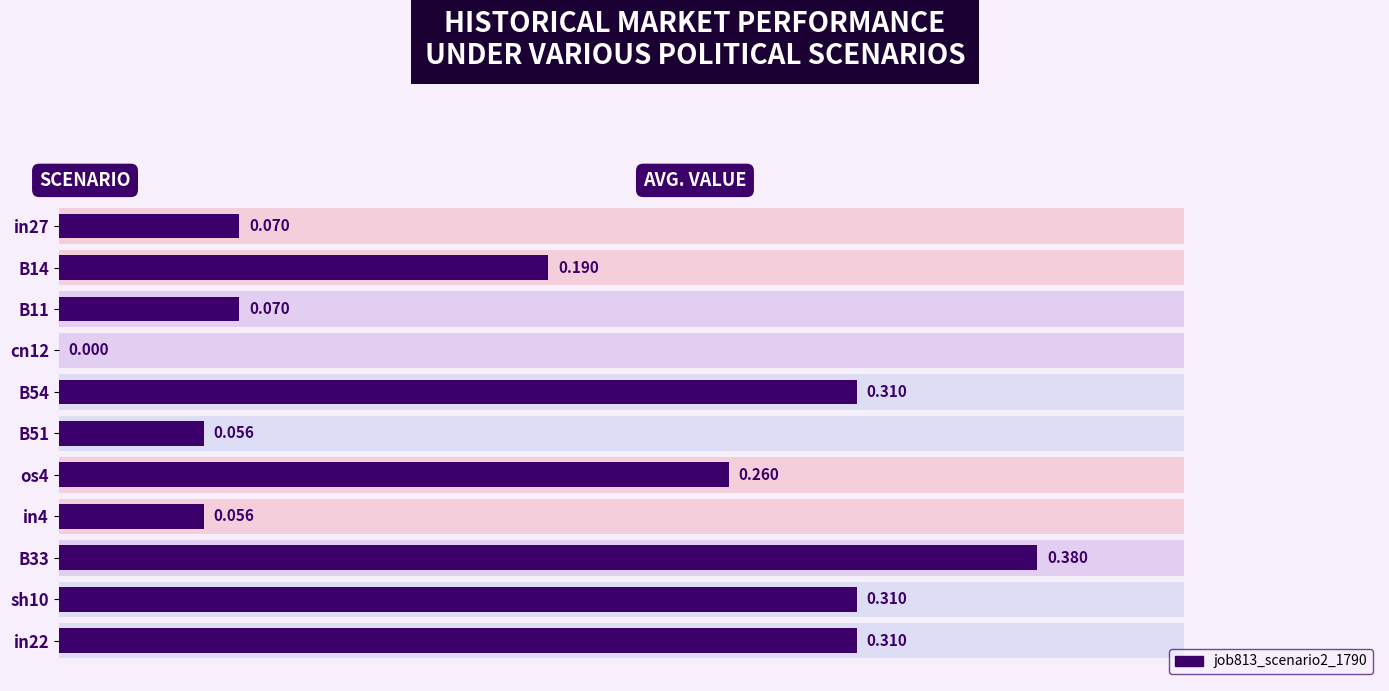

Is it true that the value at in4 is 0.1?

False